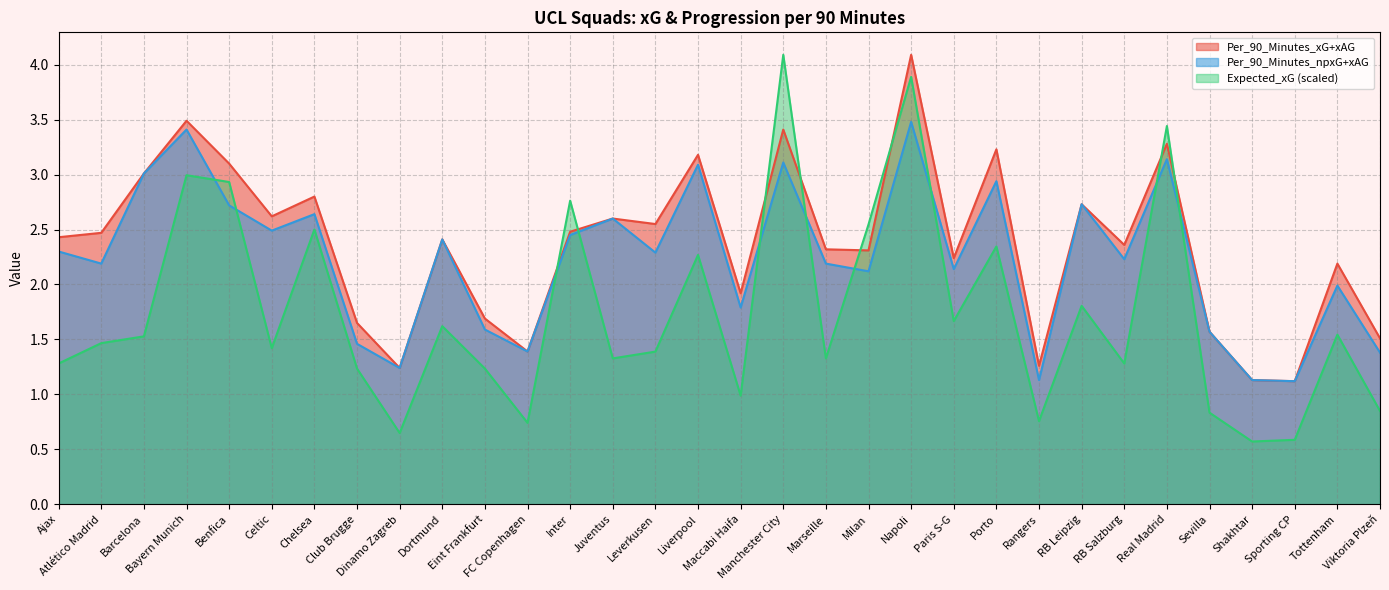

How many data points in Per_90_Minutes_npxG+xAG are above 2?

21